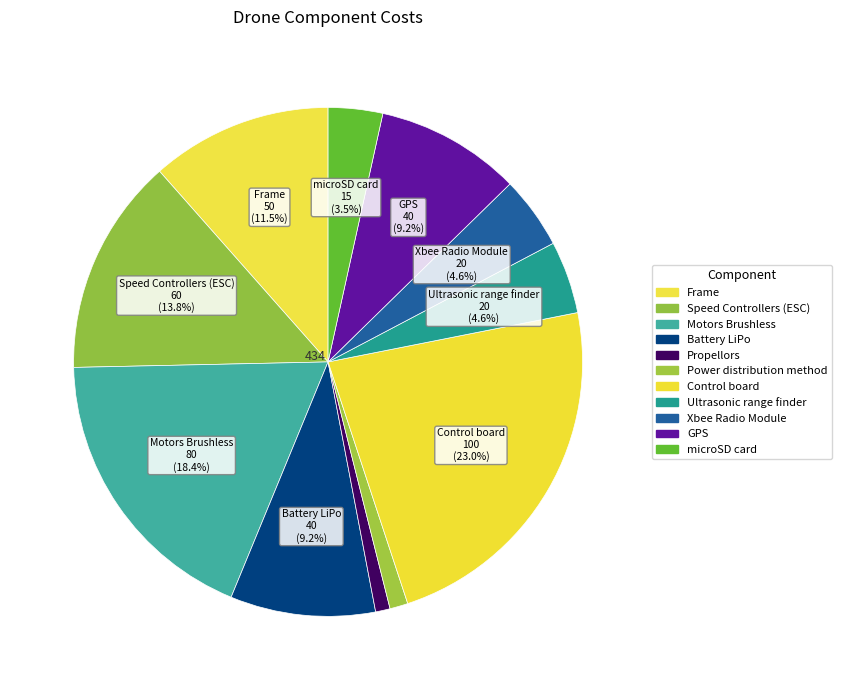

Count the number of slices in the pie.

11